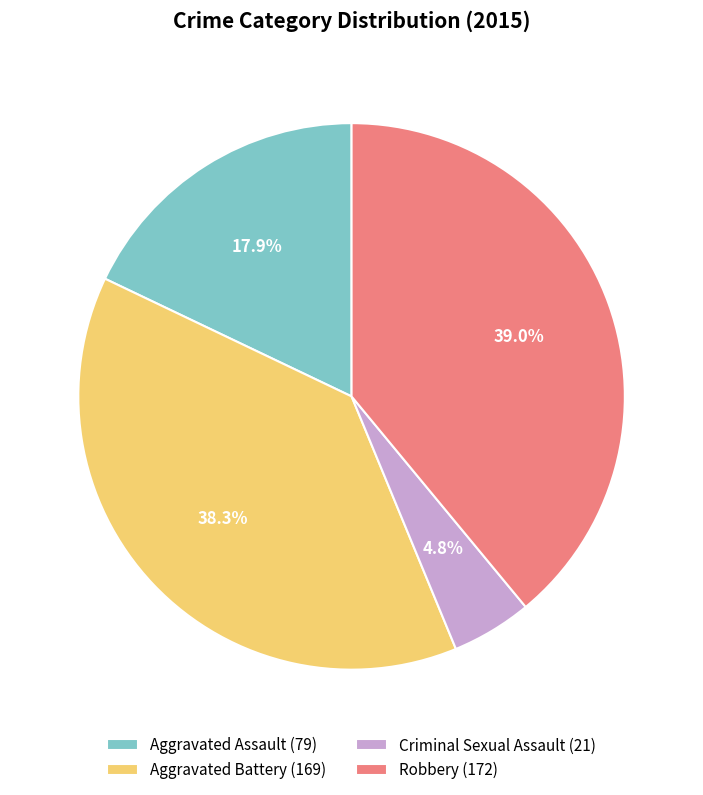

Approximately how many times larger is the value at Aggravated Battery (169) compared to Robbery (172)?

1.0